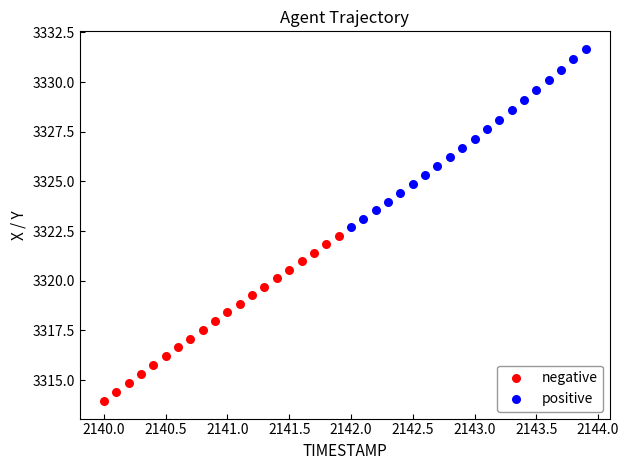

Which series contains the lowest Y value?

negative